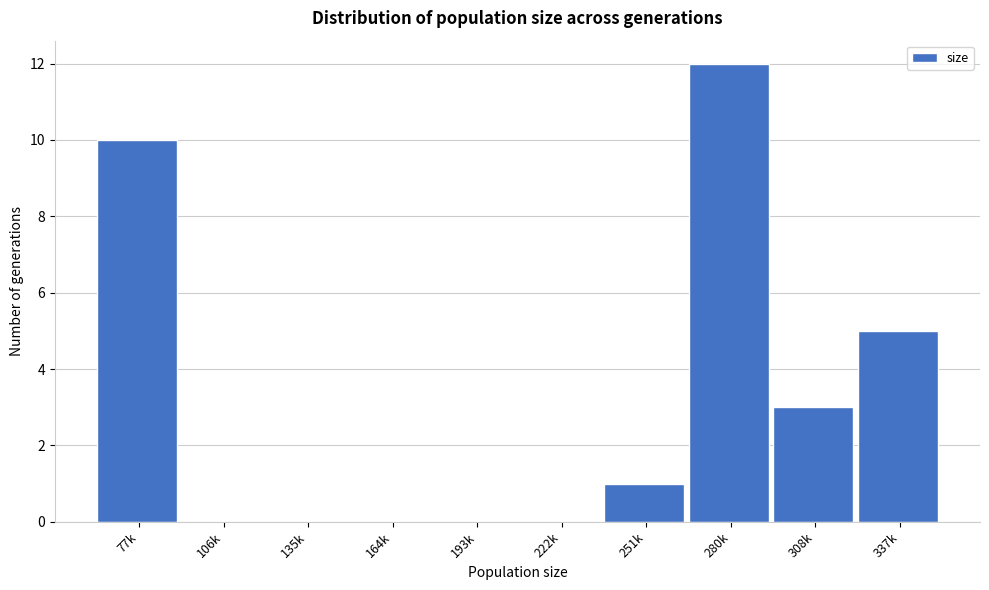

Reading right to left, what are all the values shown in this chart?

337k=5	308k=3	280k=12	251k=1	222k=0	193k=0	164k=0	135k=0	106k=0	77k=10